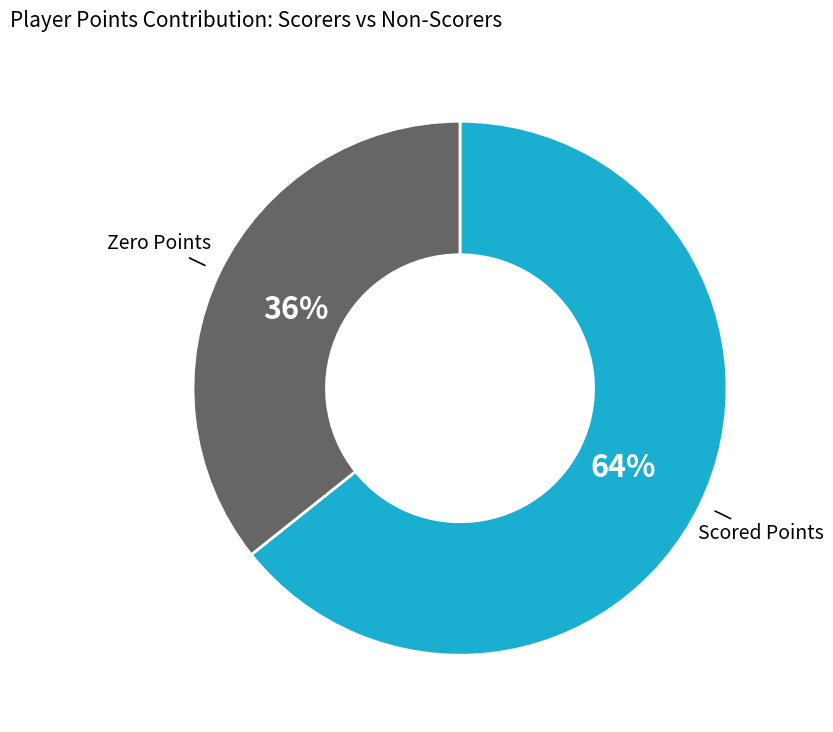

Is there any slice that represents more than half of the pie?

Yes